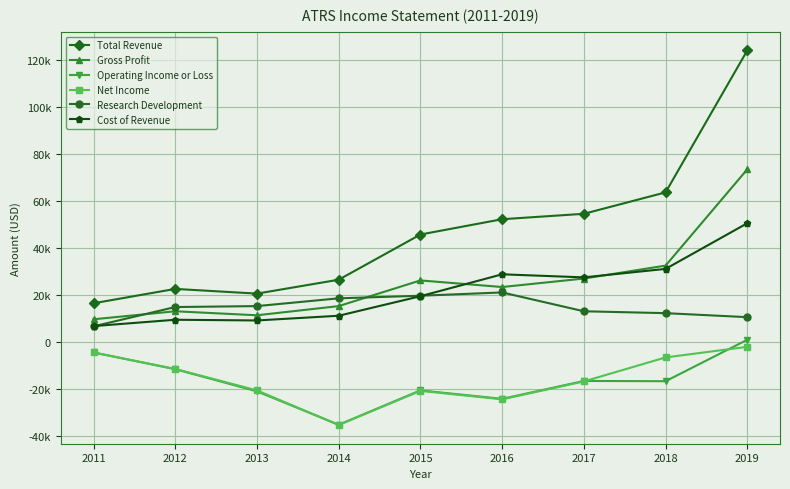

Reading left to right, list all the values displayed in this chart.

Total Revenue: 16500	22600	20600	26500	45700	52200	54500	63600	123900
Gross Profit: 9700	13100	11400	15300	26200	23400	27000	32500	73400
Operating Income or Loss: -4400	-11500	-20900	-35100	-20500	-24100	-16500	-16600	1000
Net Income: -4400	-11400	-20500	-35200	-20700	-24300	-16700	-6500	-2000
Research Development: 6700	14900	15300	18600	19700	21100	13100	12300	10600
Cost of Revenue: 6800	9500	9200	11200	19500	28800	27500	31100	50500